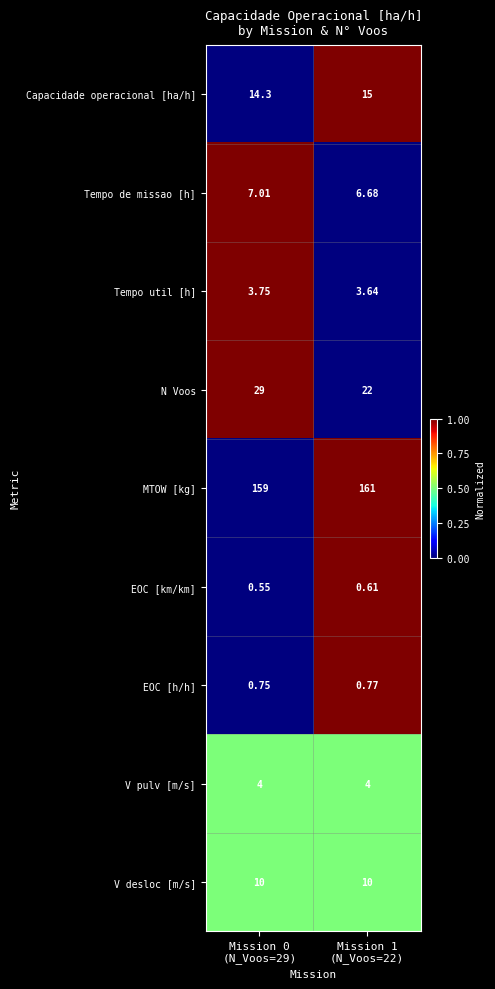

Which series has the largest total across all categories?

MTOW [kg]